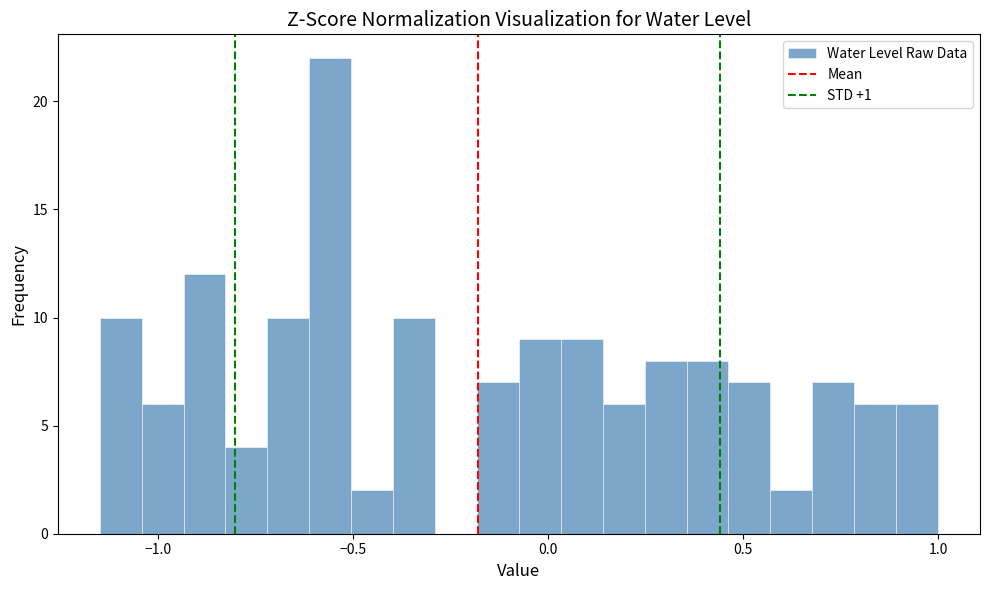

Read against the x-axis, roughly where is the centre of the tallest bar?

-0.55